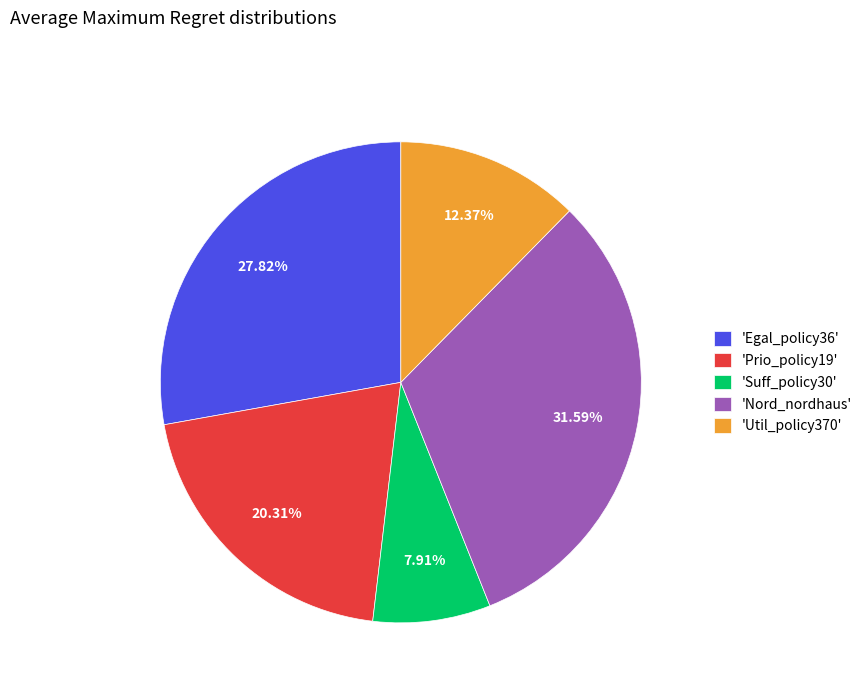

Is there any slice that represents more than half of the pie?

No